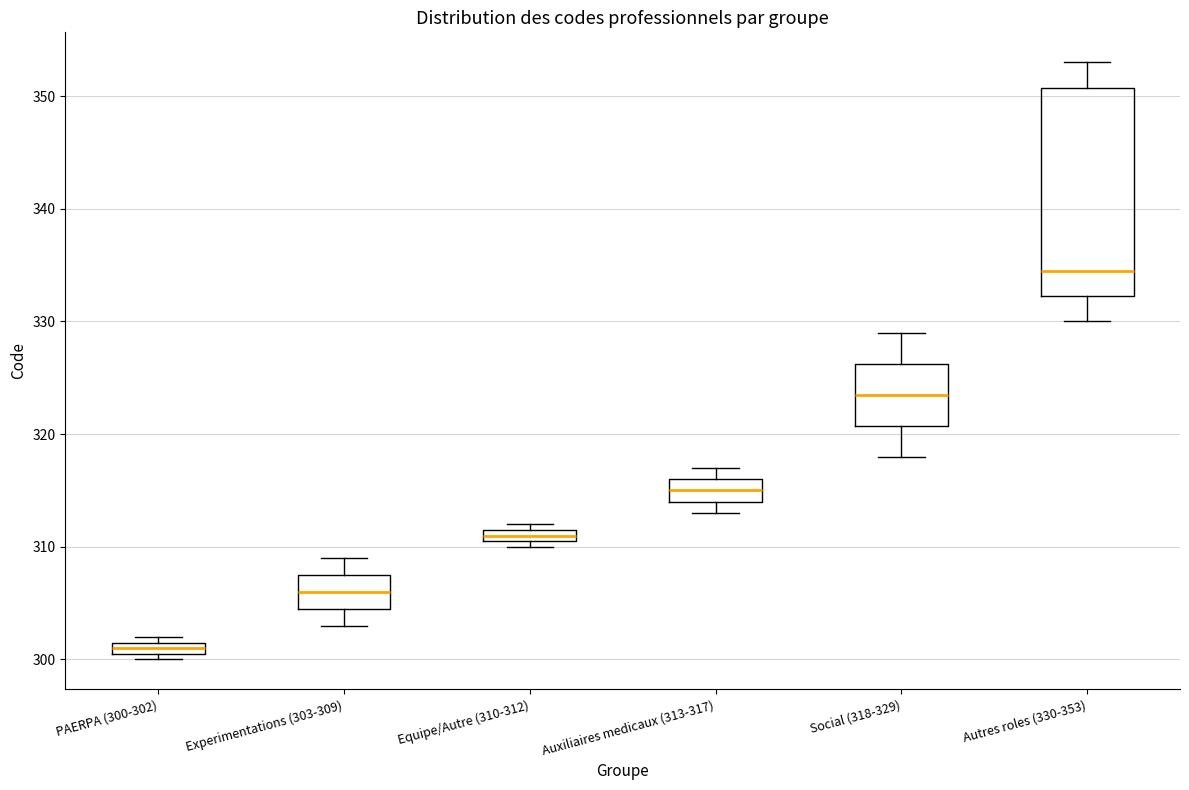

Which box's median line is the lowest?

PAERPA (300-302)